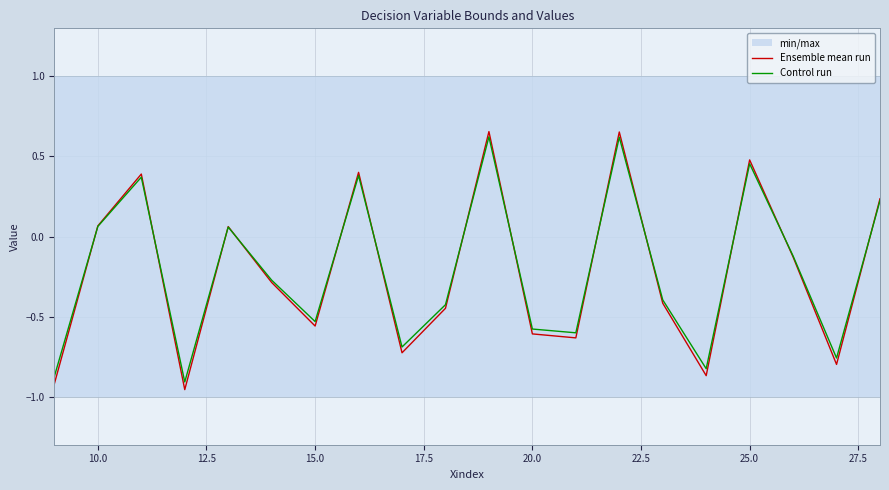

What is the sum of all Control run values?

-4.2